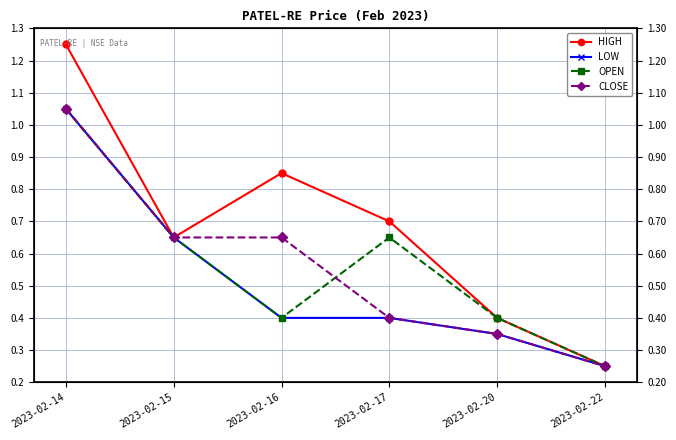

What is the difference between the CLOSE values at 2023-02-16 and 2023-02-22?

0.4